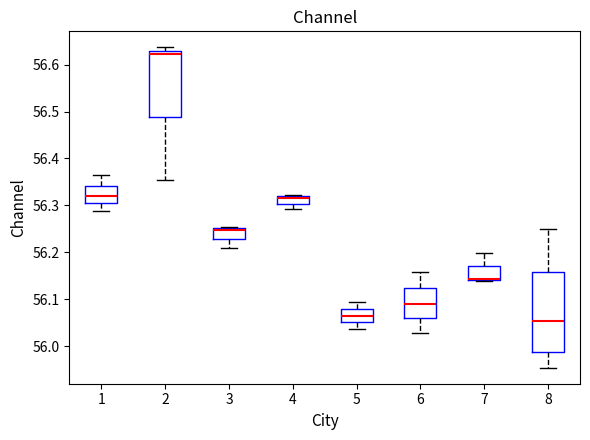

Where does the lower whisker of the box at x = 4 end on the y-axis? The values are not printed on the chart, so give them approximately, as read against the axis.

56.29